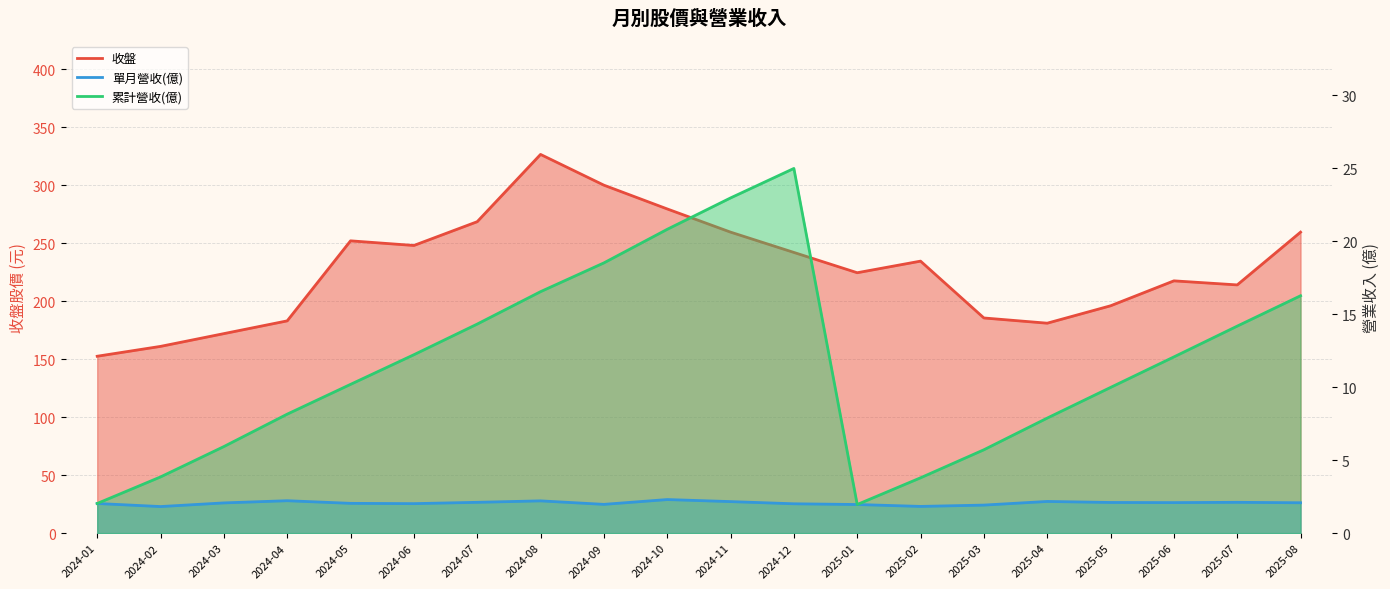

The 累計營收(億) series shows 4.0 at 2025-03. True or false?

False